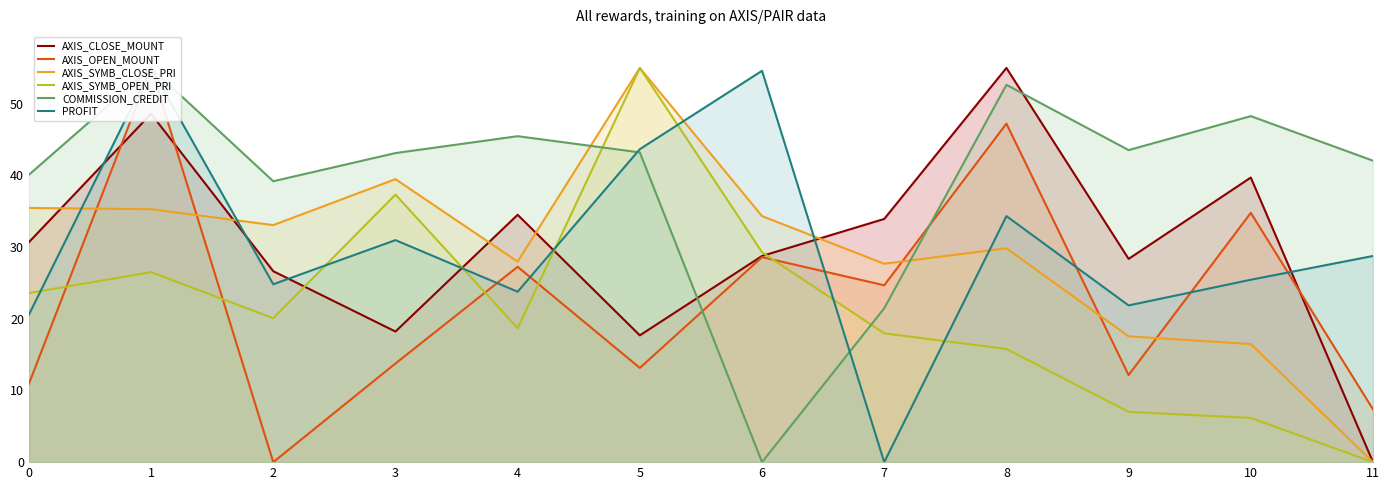

Which series has the widest spread of values?

AXIS_CLOSE_MOUNT